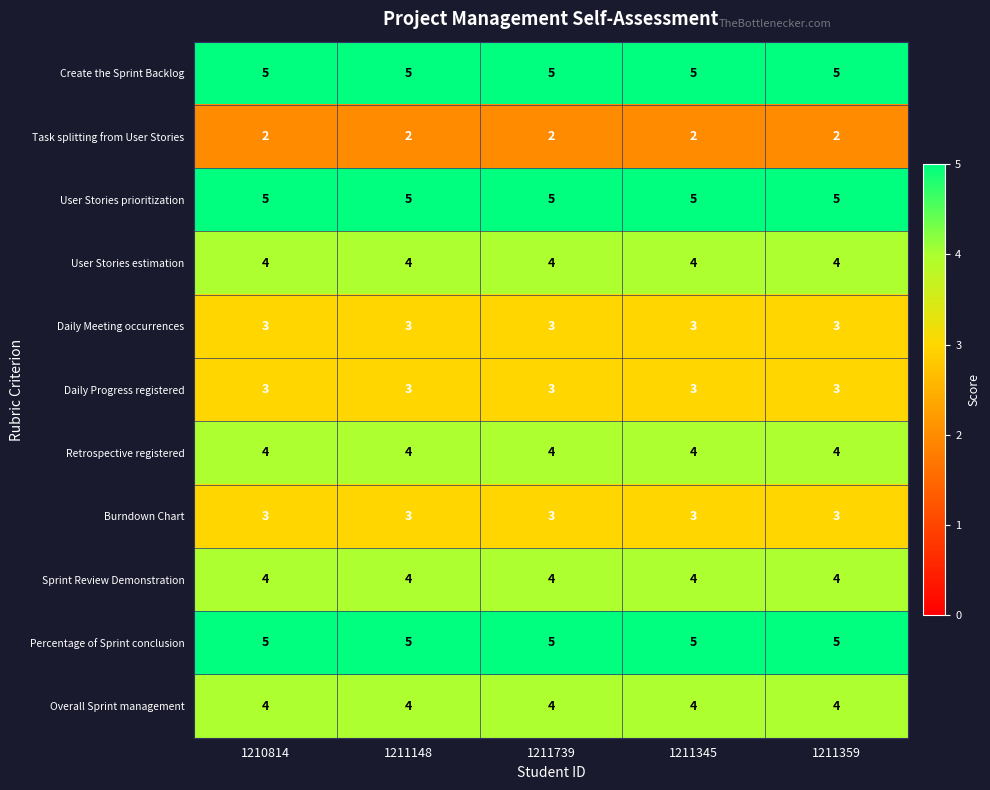

What is the average value of the Overall Sprint management series?

4